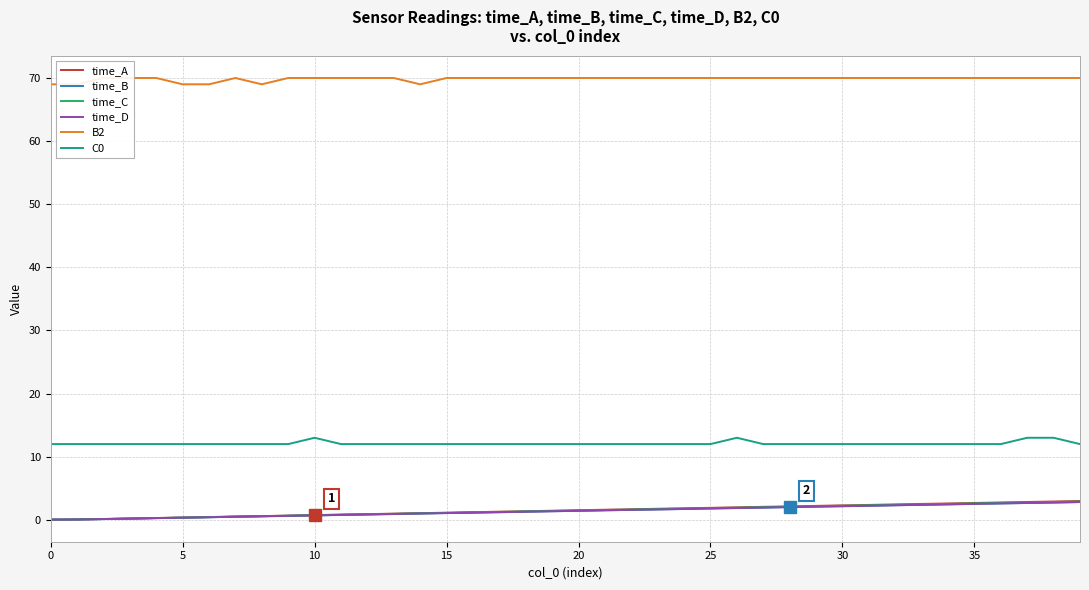

What are all the series names shown in the legend?

time_A, time_B, time_C, time_D, B2, C0